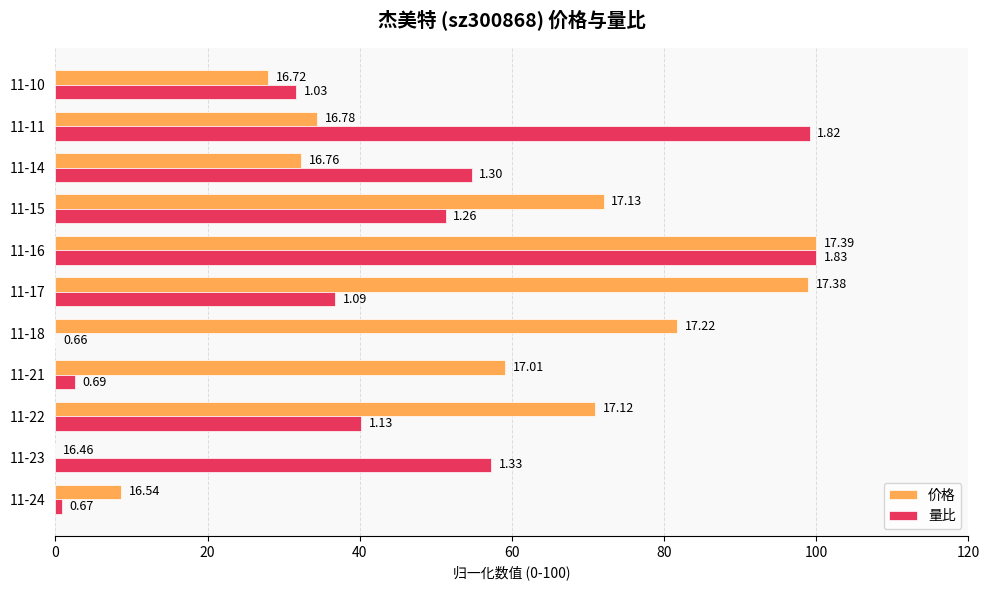

What are all the series names shown in the legend?

价格, 量比